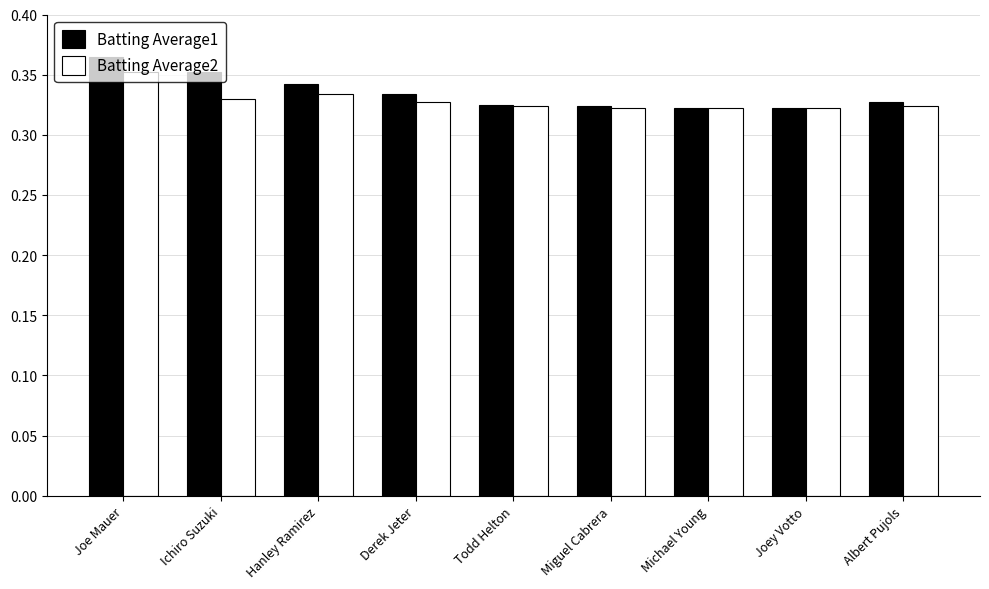

At how many categories does at least one series exceed 0?

9